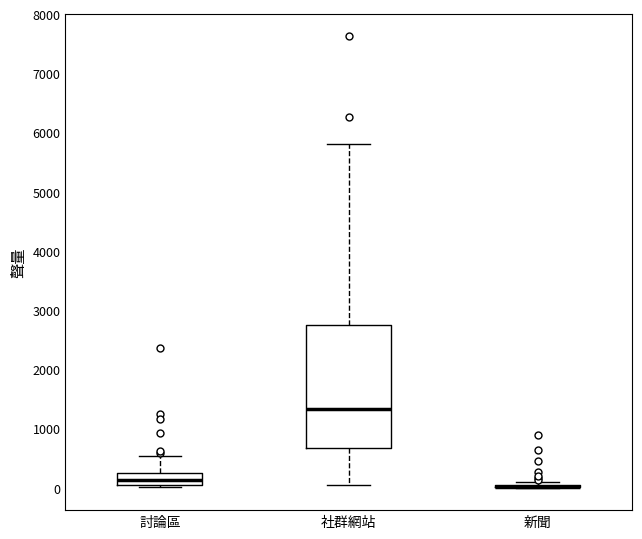

Comparing the boxes themselves (not the whiskers), which one is the tallest?

社群網站